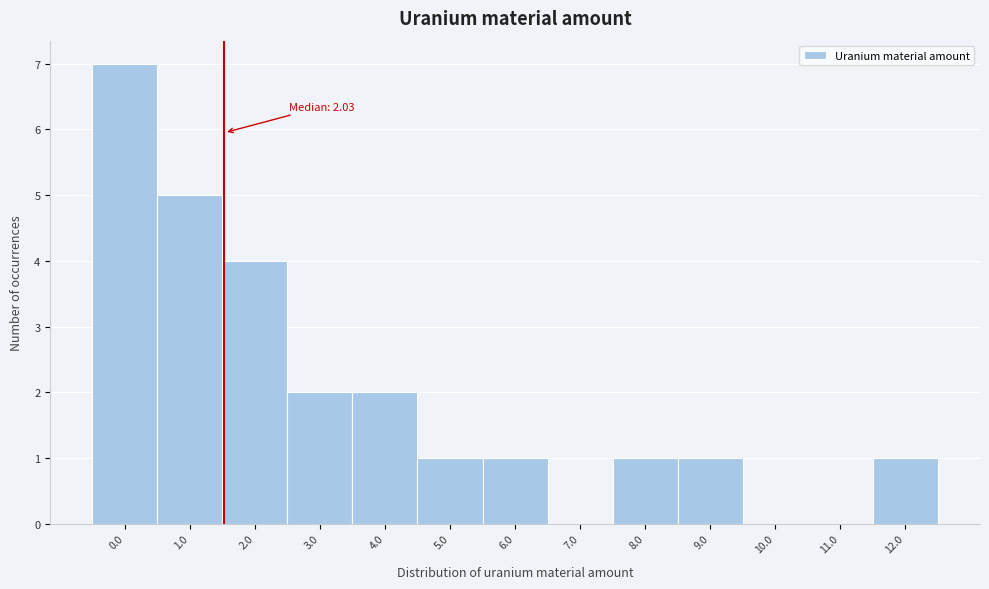

Reading left to right, transcribe all the data shown in this chart.

0.0=7	1.0=5	2.0=4	3.0=2	4.0=2	5.0=1	6.0=1	7.0=0	8.0=1	9.0=1	10.0=0	11.0=0	12.0=1